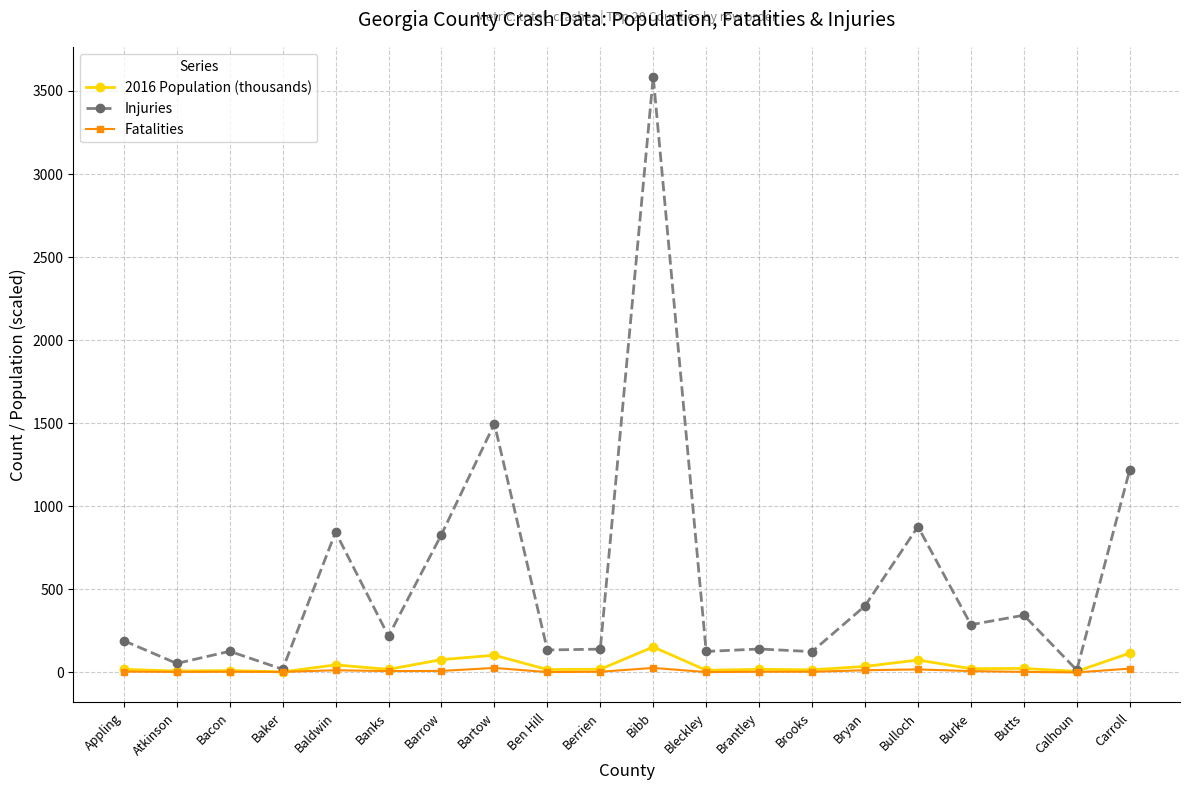

How many values in the Fatalities series are below 5?

10